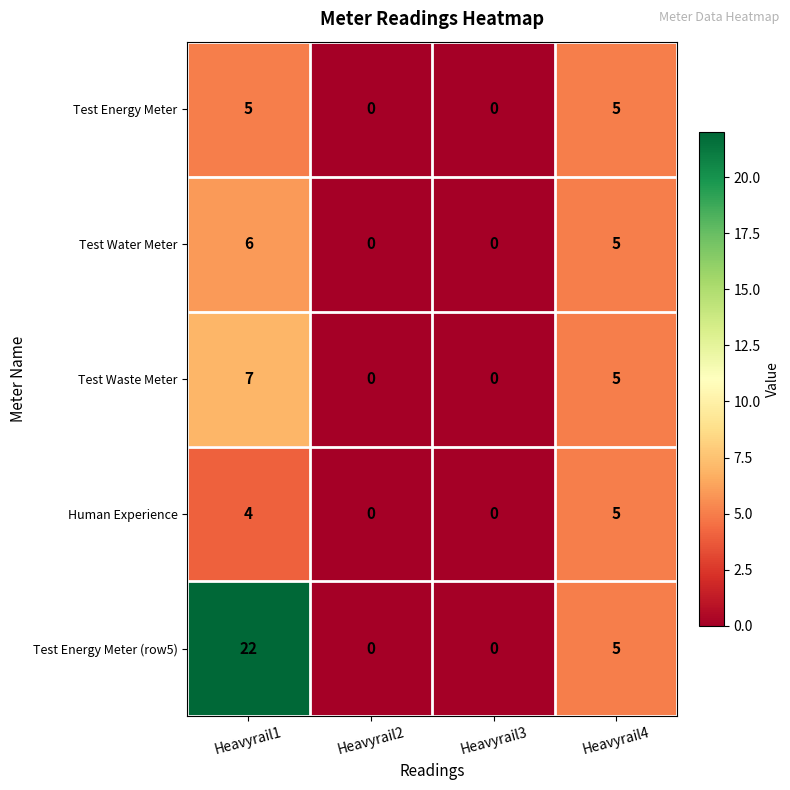

What is the approximate value of Test Waste Meter at Heavyrail4?

5